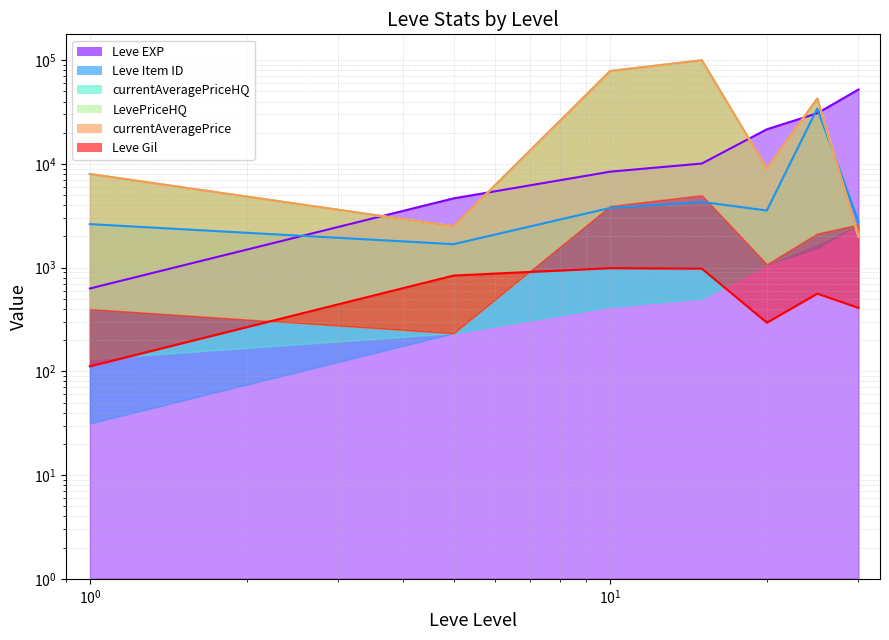

How many intersections are there between currentAveragePrice and Leve EXP?

5